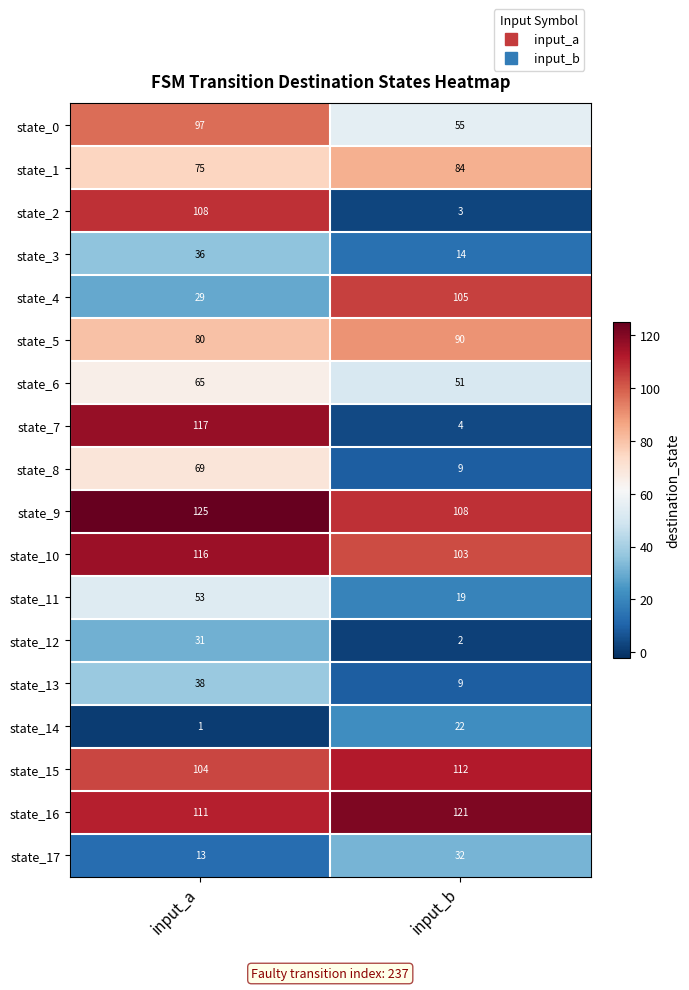

At which category is the sum across all series the highest?

input_a